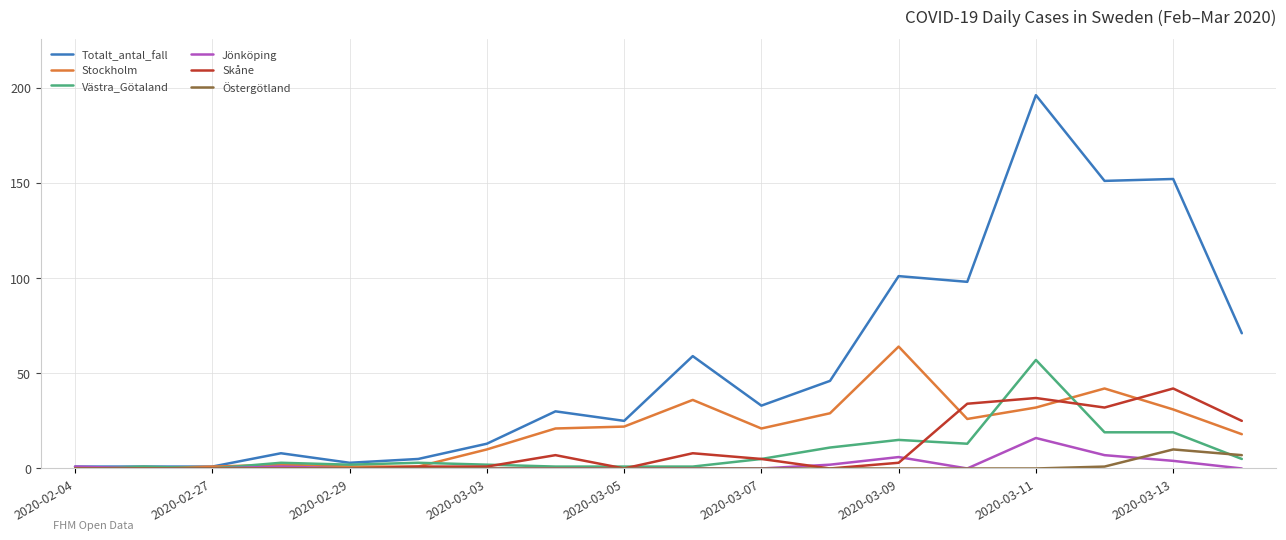

What is the greatest value displayed?

196